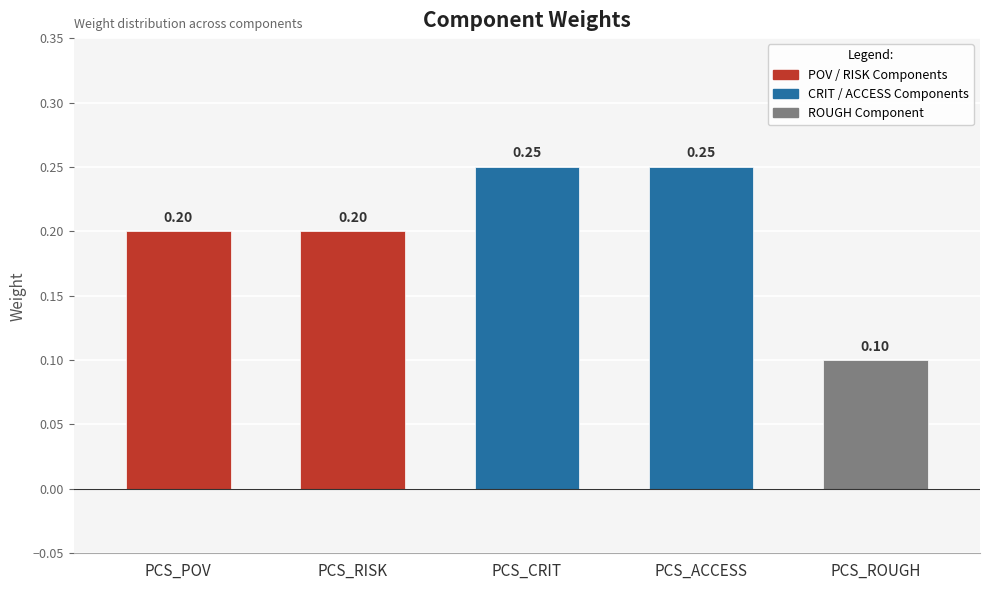

Which category has the lowest value across all series?

PCS_ROUGH